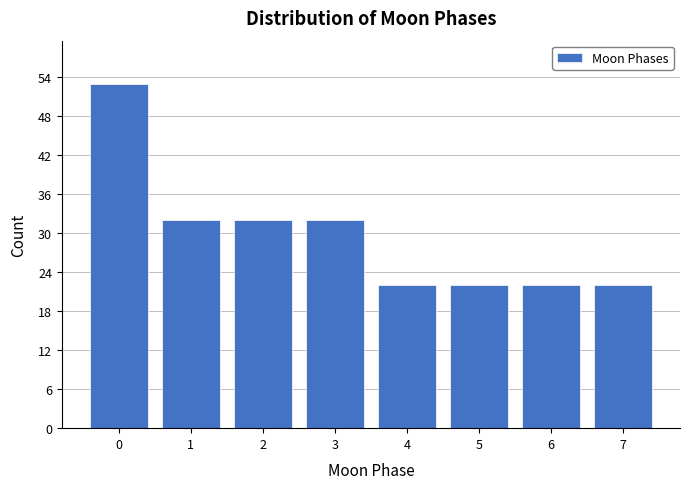

Reading right to left, extract all data points from this chart.

7=22	6=22	5=22	4=22	3=32	2=32	1=32	0=53